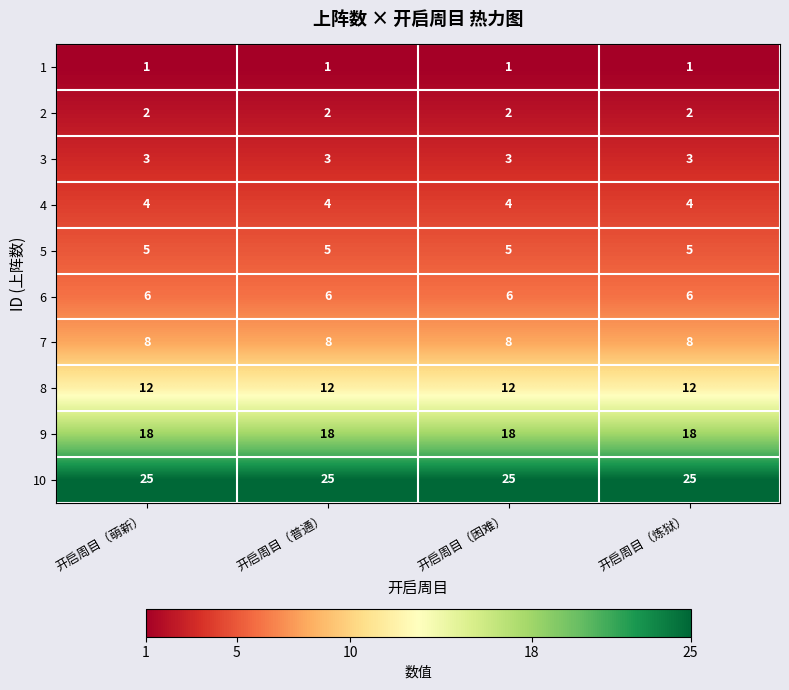

At how many categories does at least one series exceed 24?

4